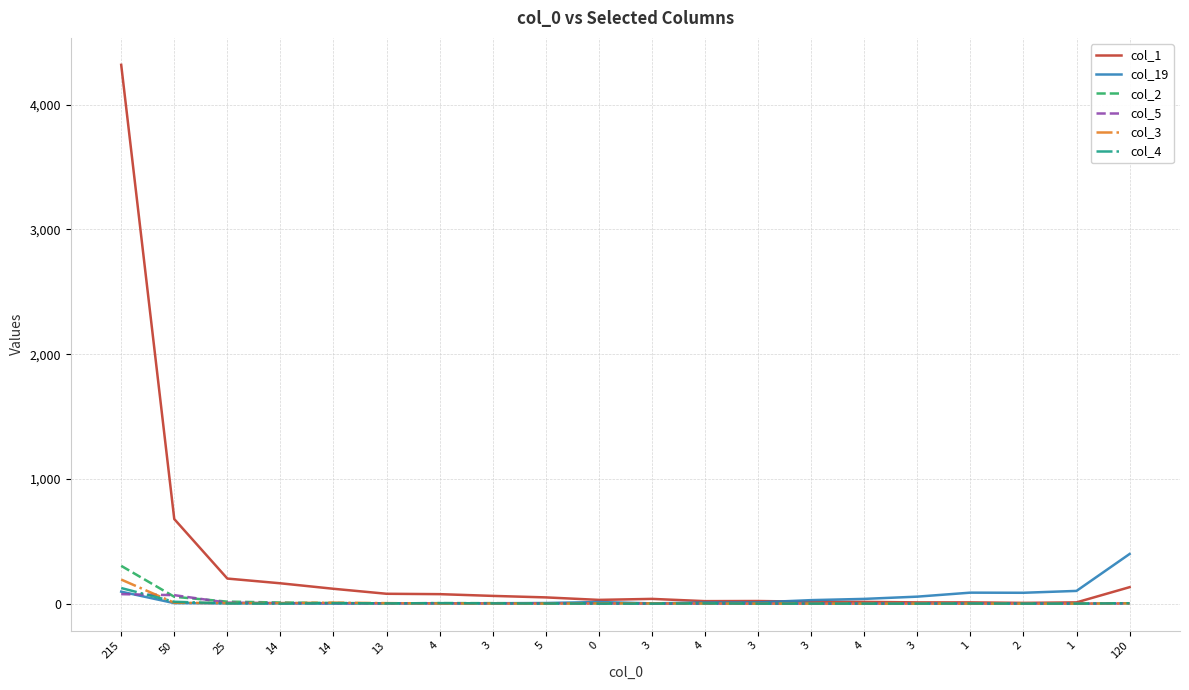

Which series changed the most between 3 and 3?

col_19